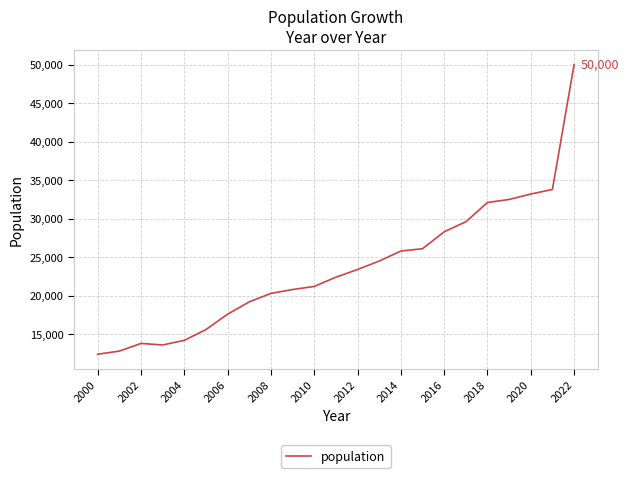

What is the greatest value displayed?

50000